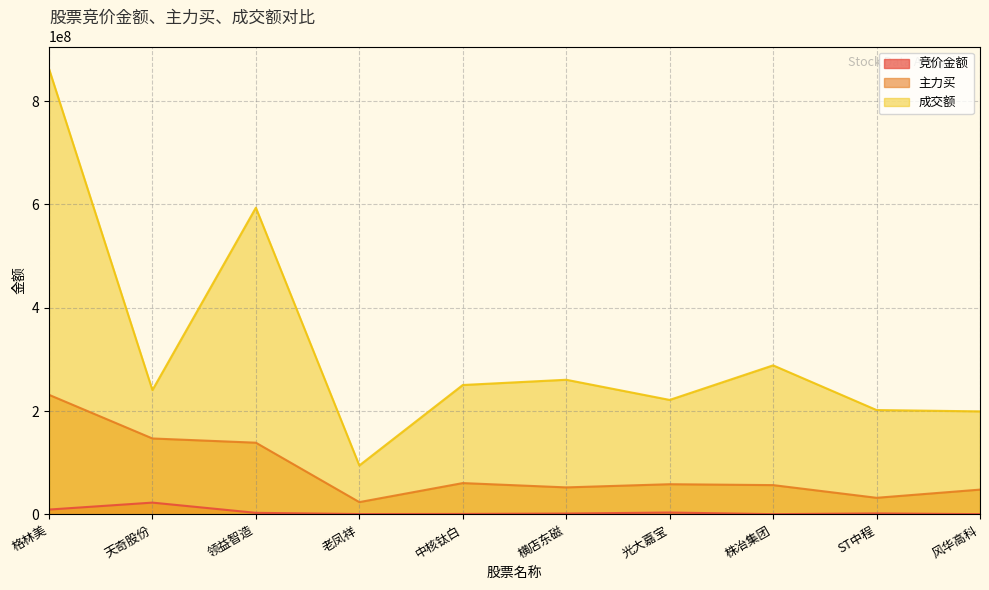

Which series has the largest range (max minus min)?

成交额